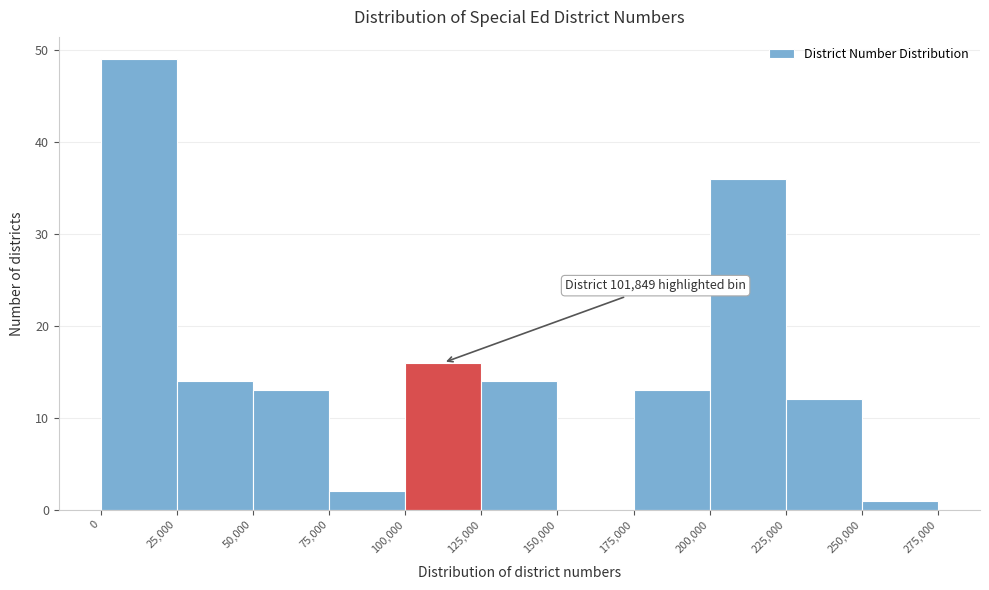

Which range on the x-axis has the tallest bar?

0 to 25,000